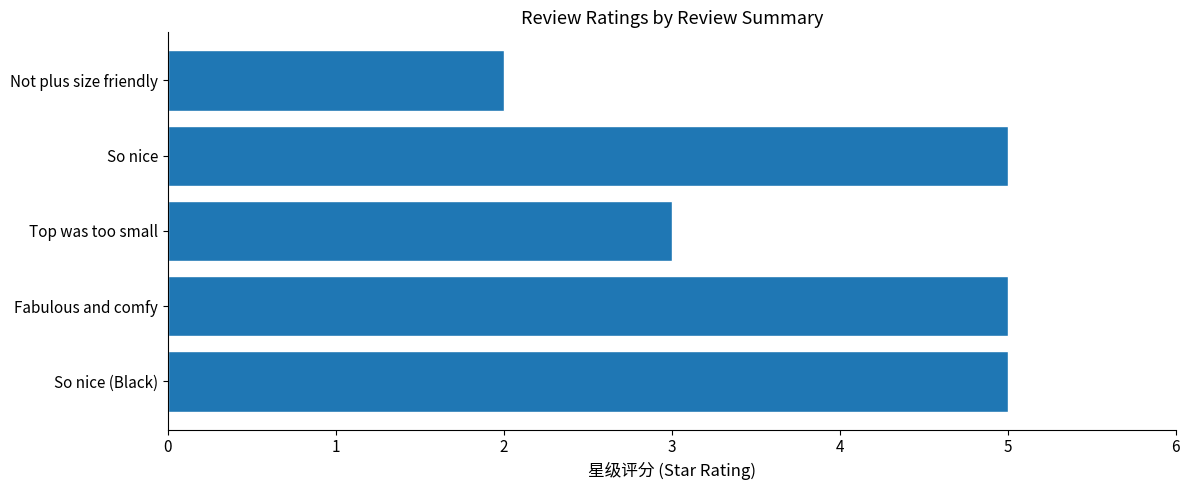

Which has a higher value, Fabulous and comfy or Not plus size friendly?

Fabulous and comfy